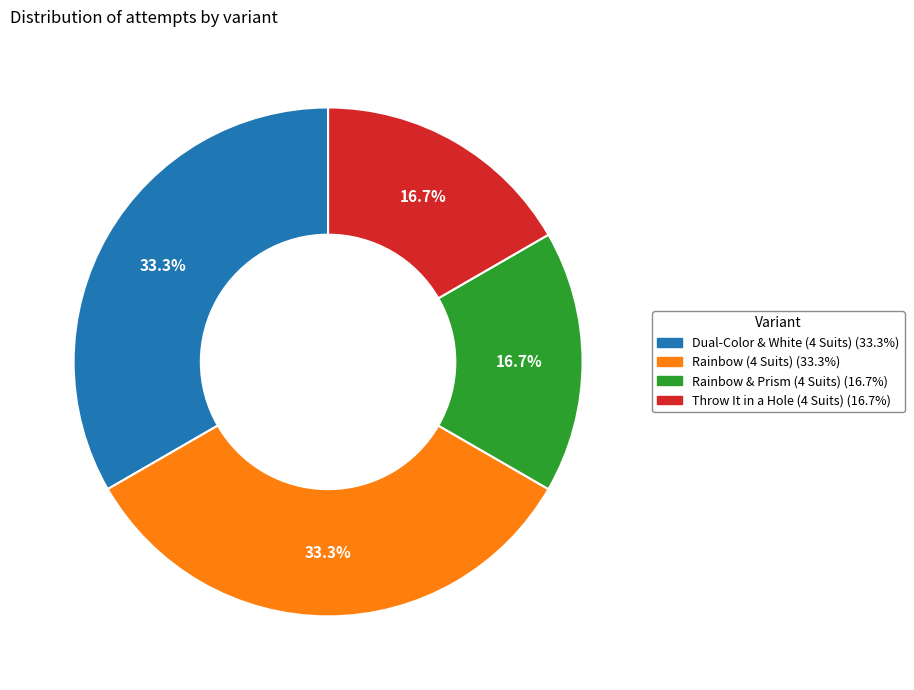

What percentage is NOT represented by Dual-Color & White (4 Suits)?

66.7%